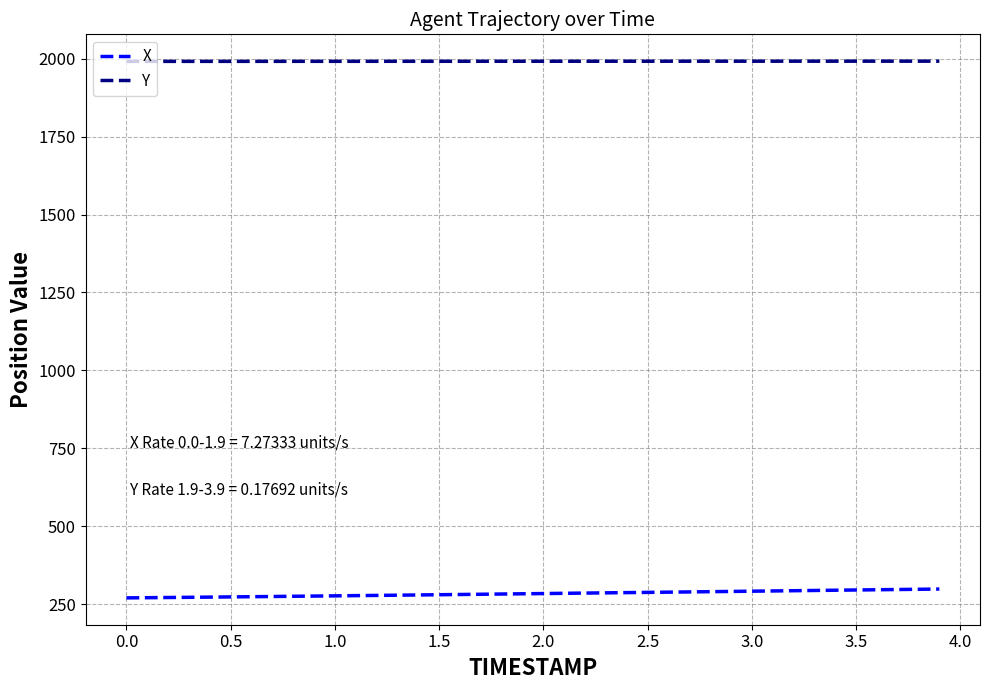

True or false: X and Y cross at least once.

False